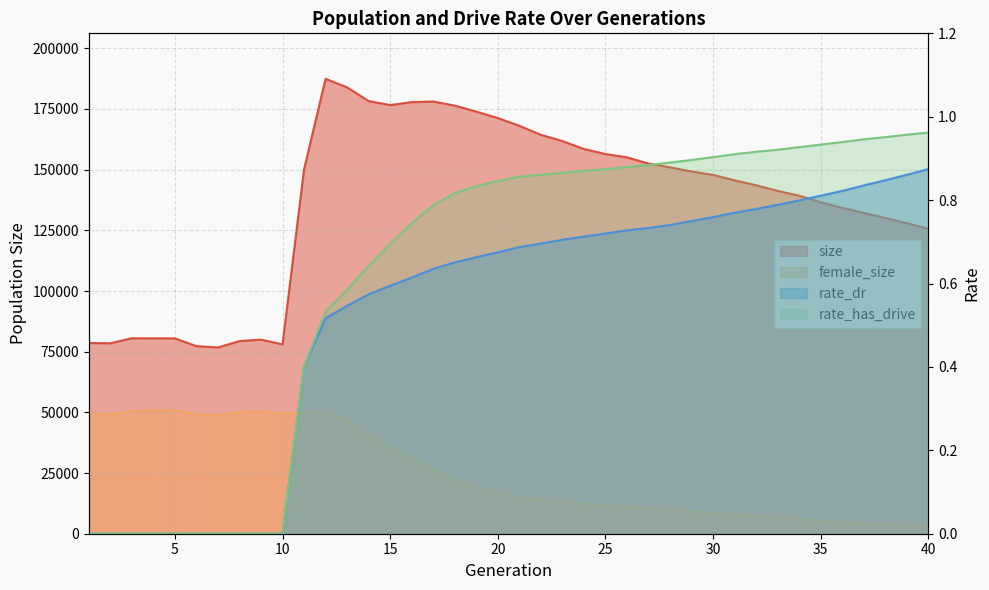

What is the sum of all female_size values?

1008096.0